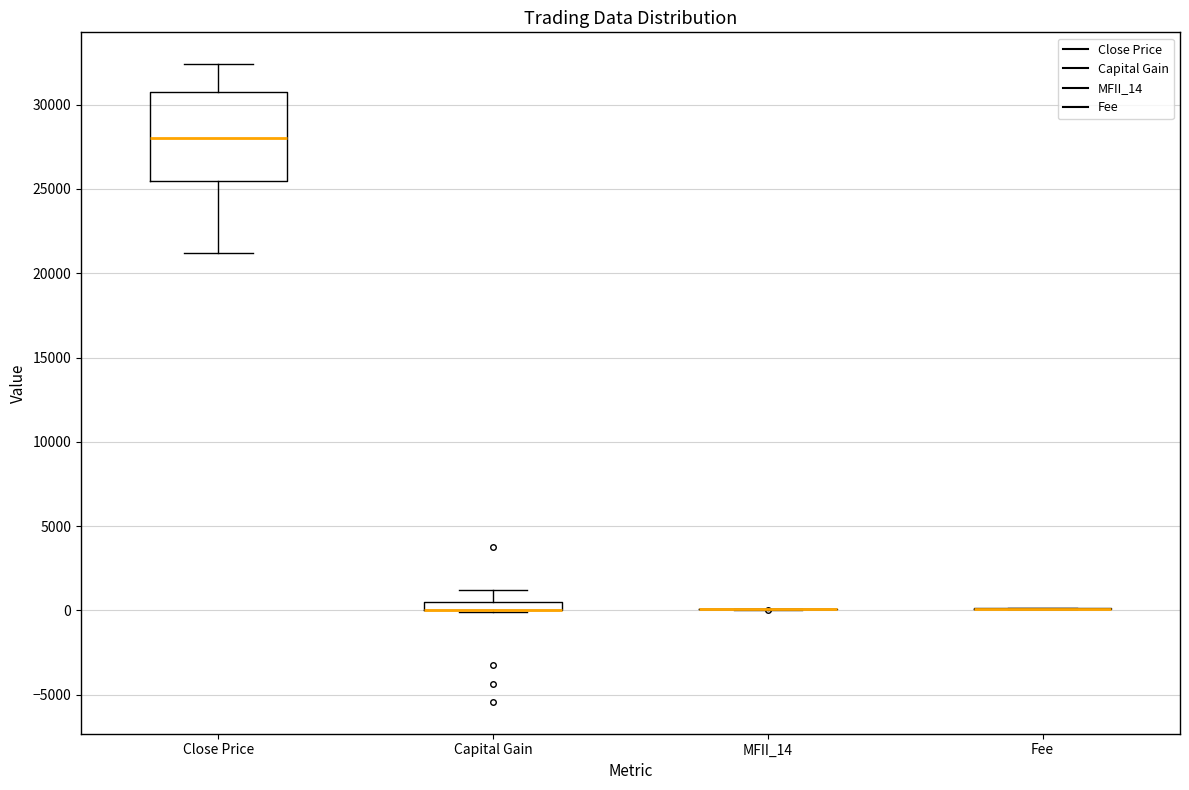

Where does the upper whisker of the box for Capital Gain end on the y-axis? The values are not printed on the chart, so give them approximately, as read against the axis.

1000